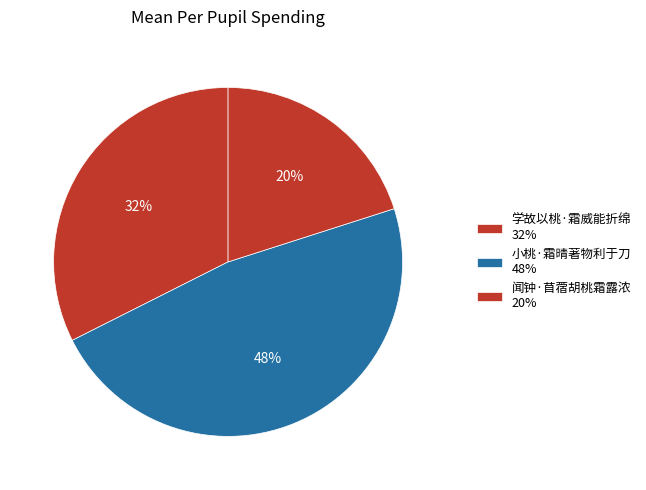

Count the number of slices in the pie.

3